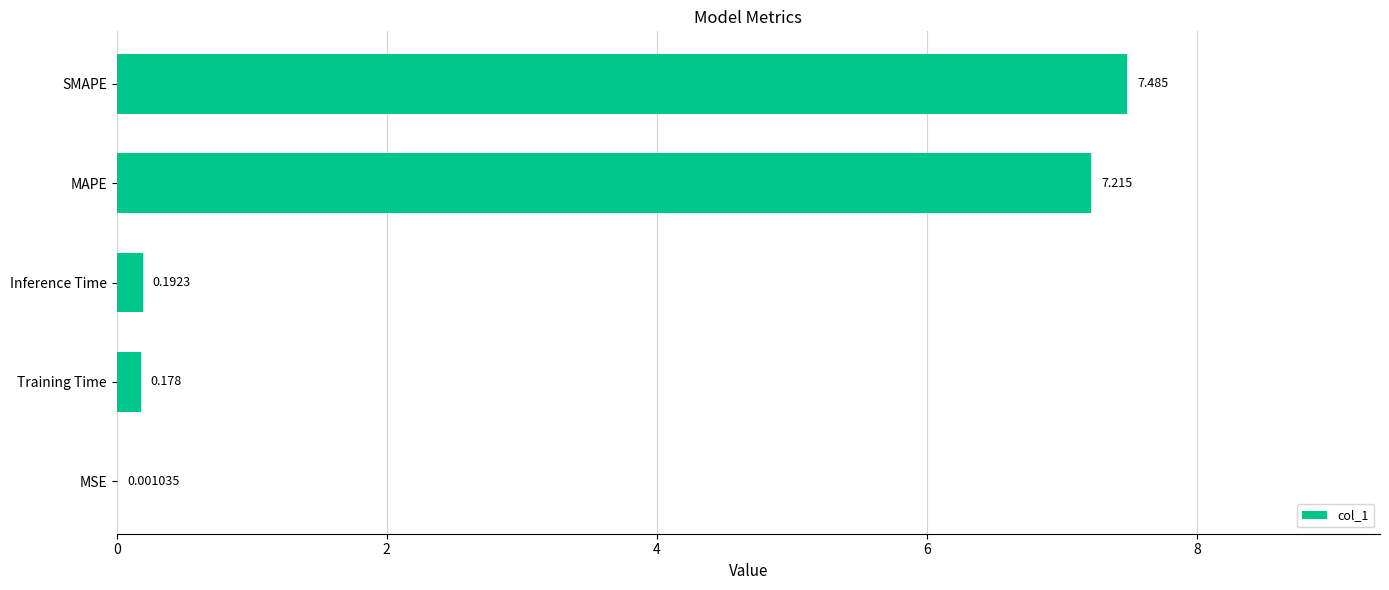

At which label is the value closest to 3?

Inference Time